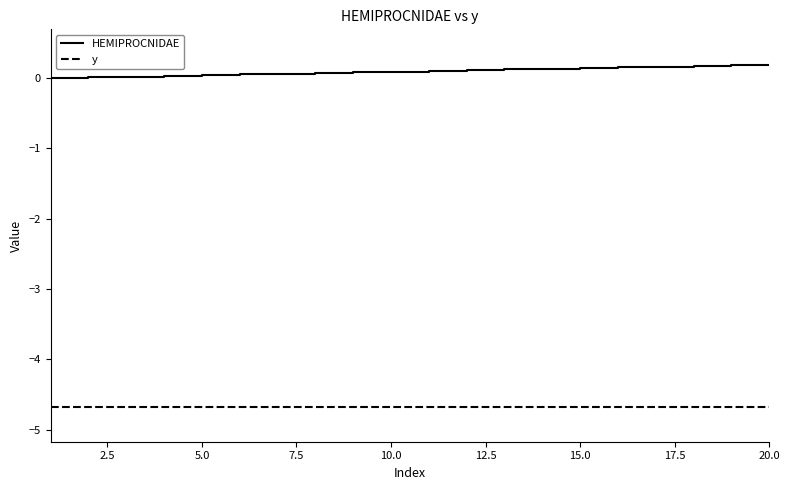

At how many categories does at least one series exceed -1?

20